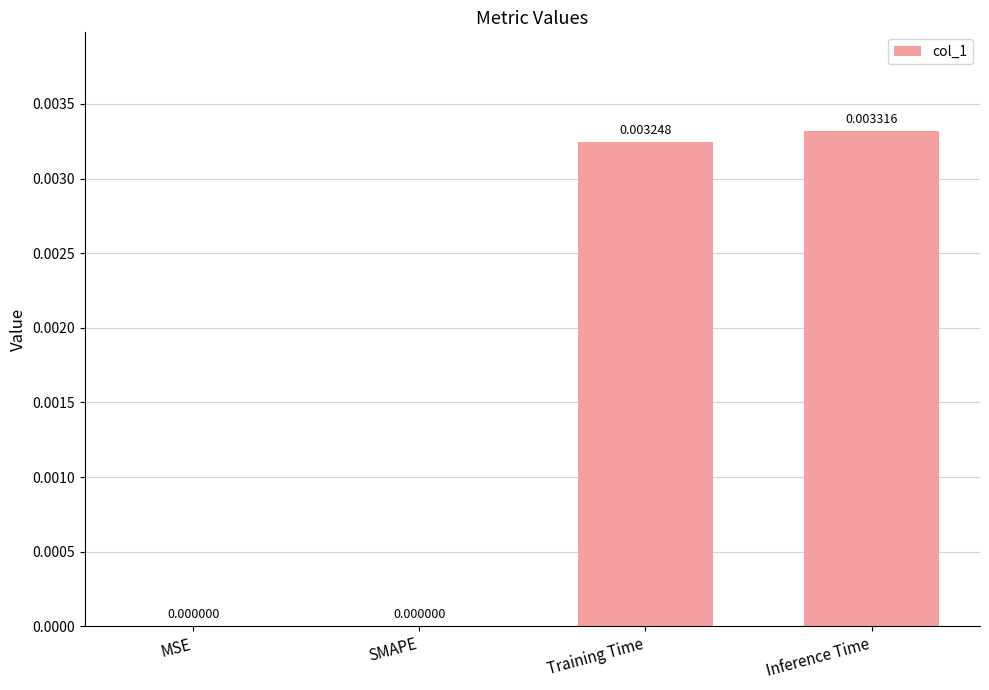

At which category does the chart reach its peak across all series?

Inference Time